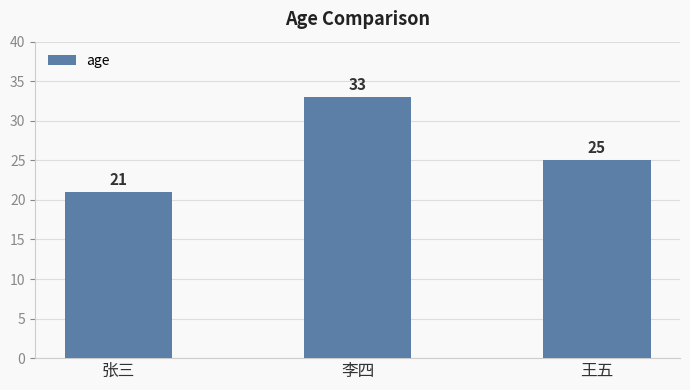

What is the value of the 3rd bar from the left?

25